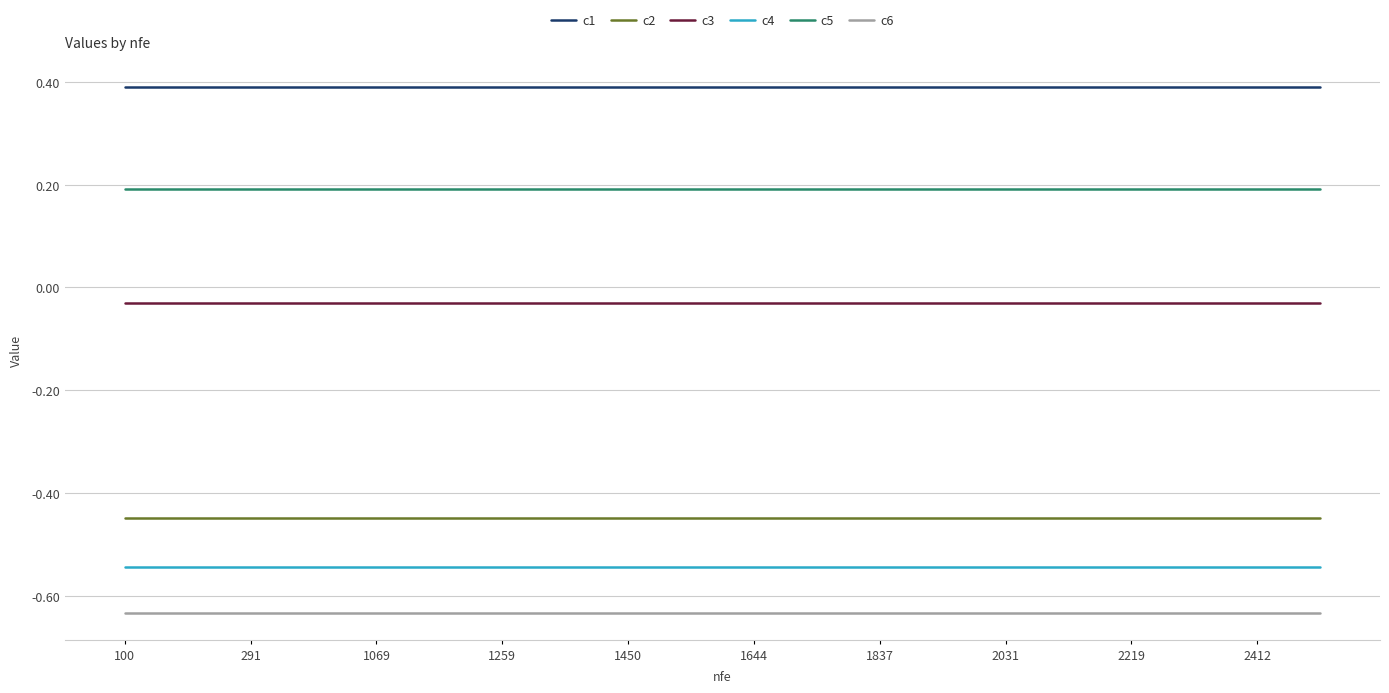

What are all the series names shown in the legend?

c1, c2, c3, c4, c5, c6